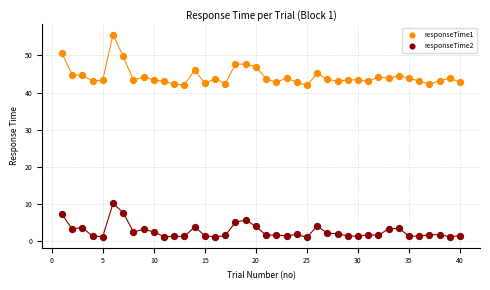

Which series reaches the minimum Y coordinate?

responseTime2